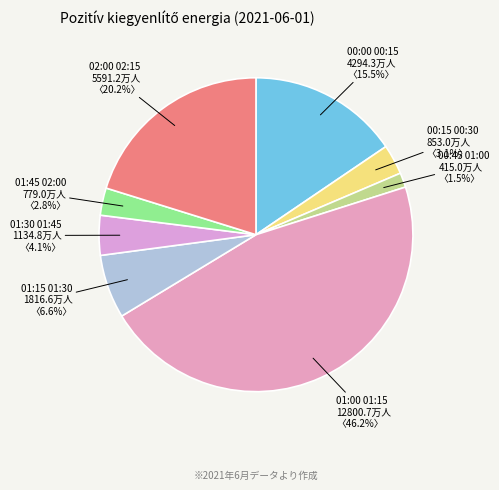

Approximately how many times larger is the value at 01:00 01:15 compared to 01:30 01:45?

11.3